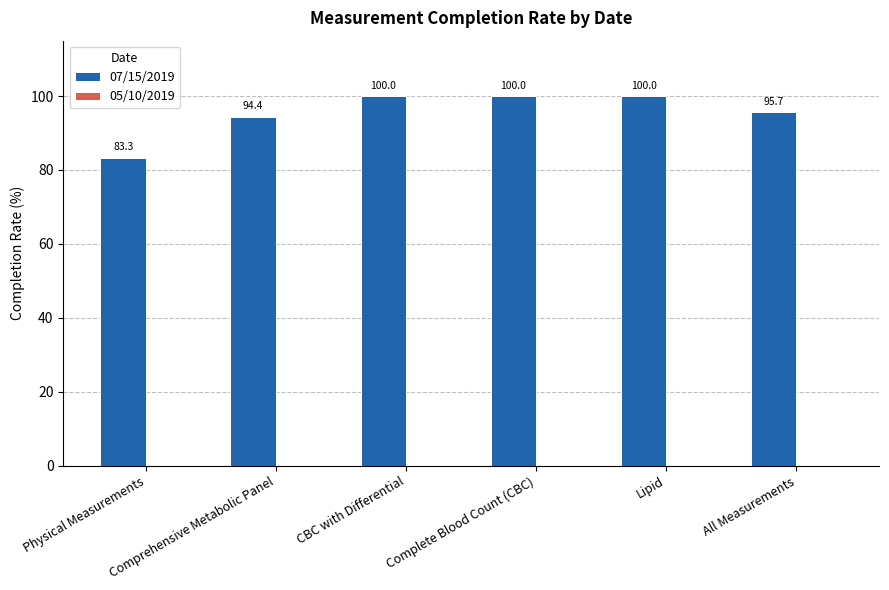

What is the greatest value displayed?

100.0